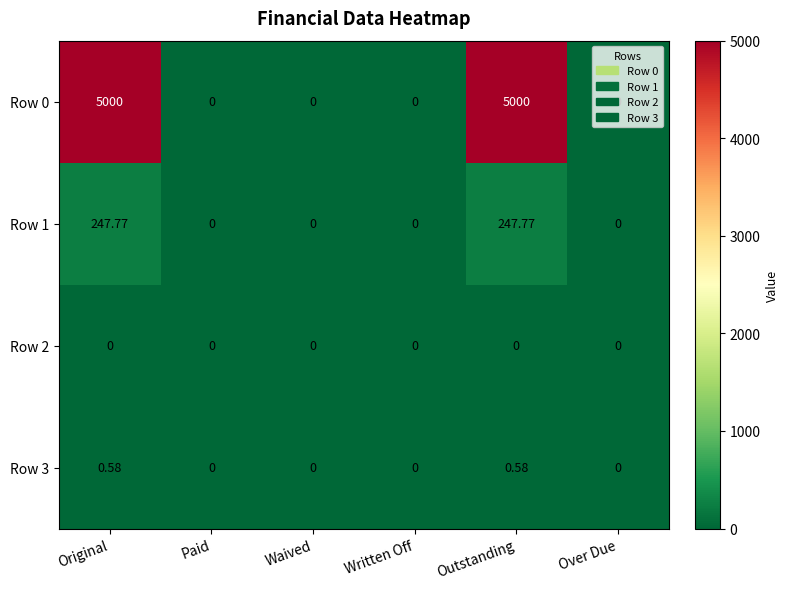

Which series has the largest total across all categories?

Row 0